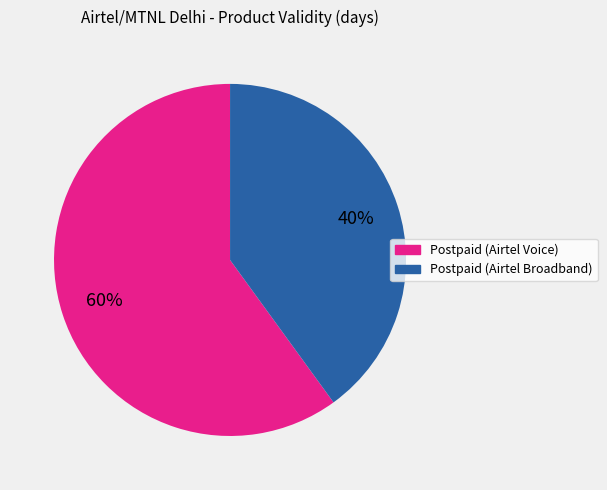

To the nearest percent, what is the average slice percentage?

50%